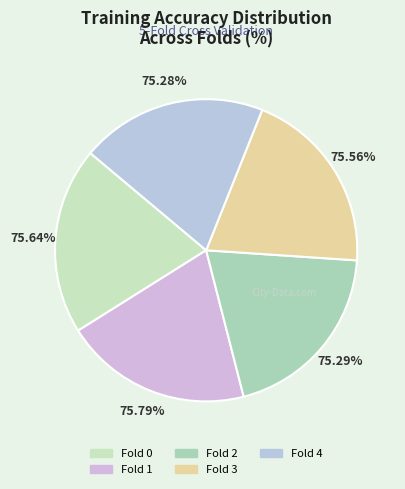

Is Fold 2 the majority of the pie?

No